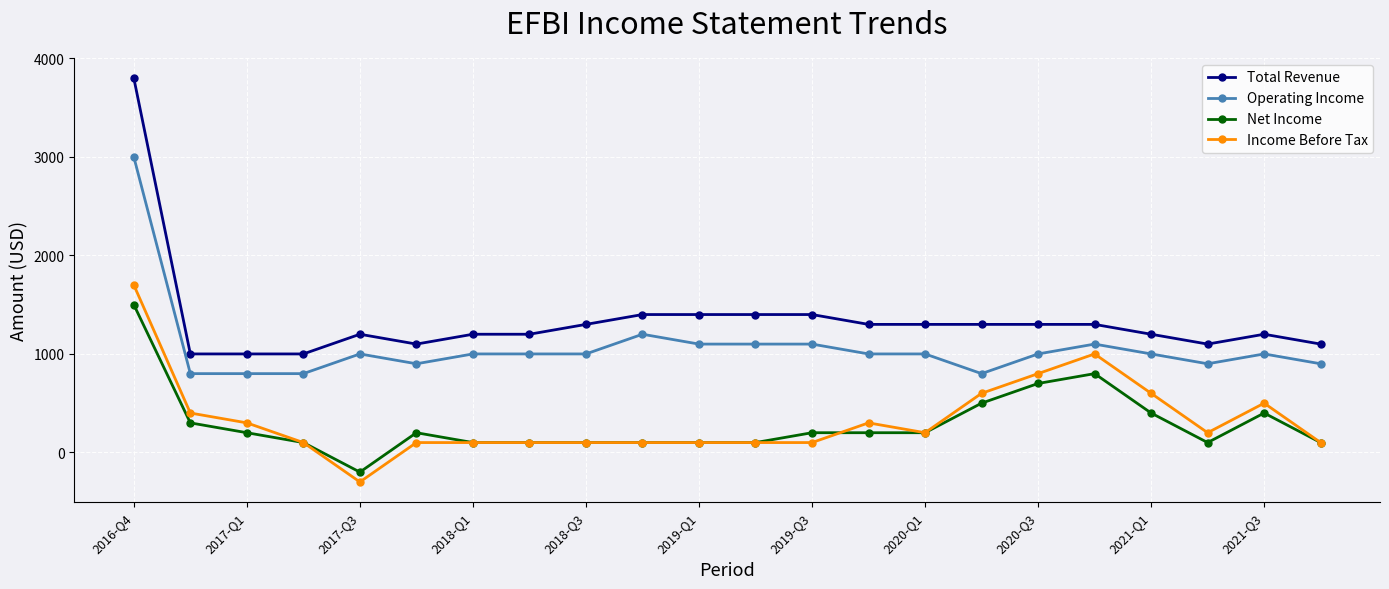

Which series has the largest total across all categories?

Total Revenue